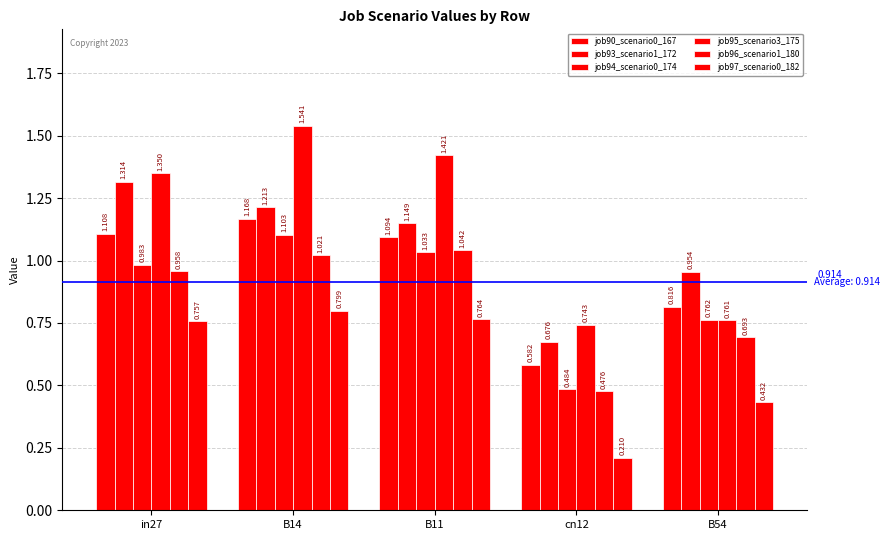

Does the chart contain any negative values?

No